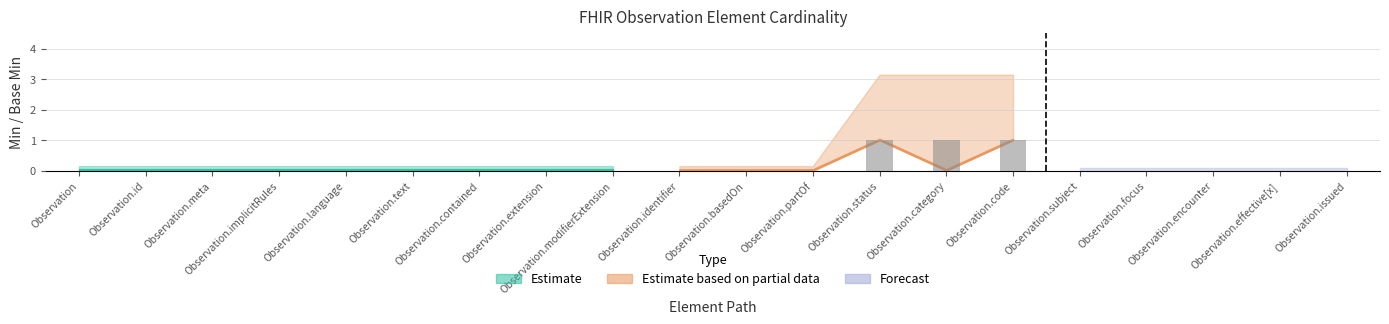

What is the sum of all values?

3